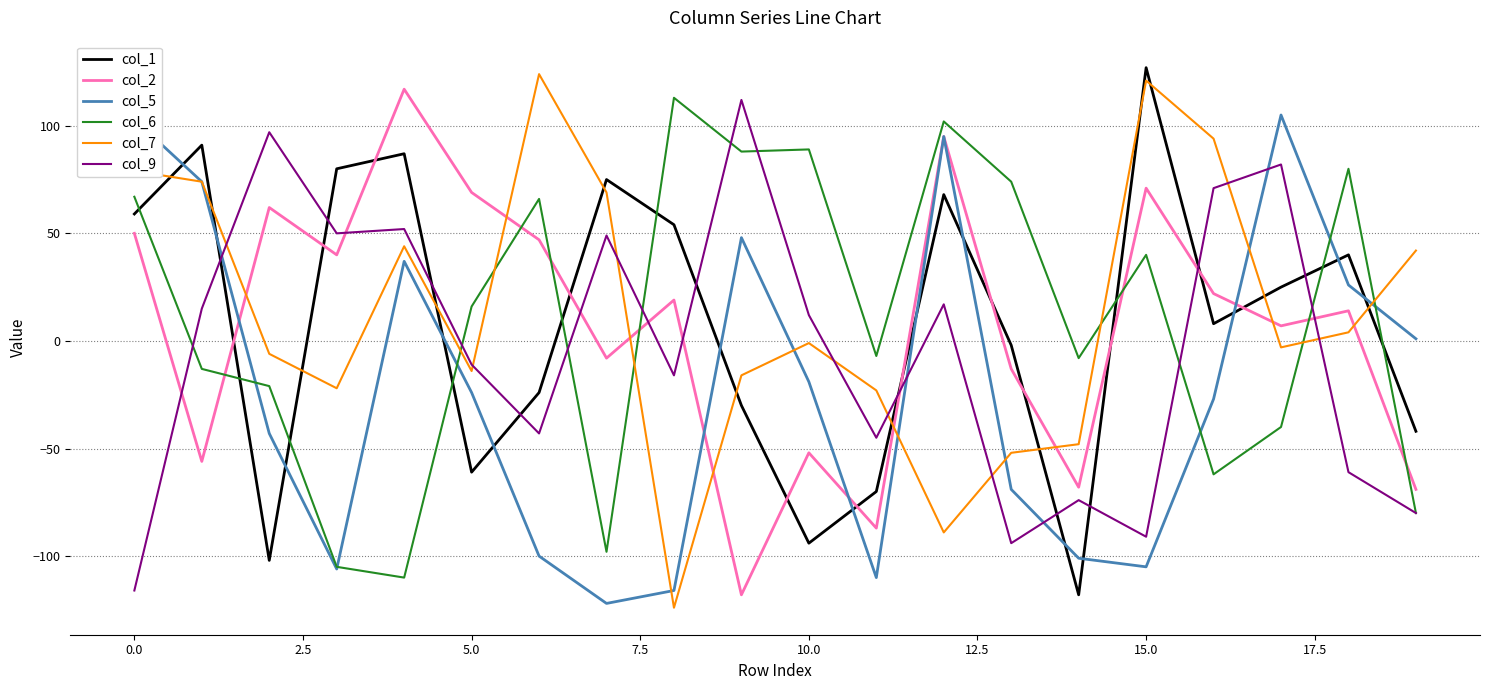

Which series has the largest total across all categories?

col_7